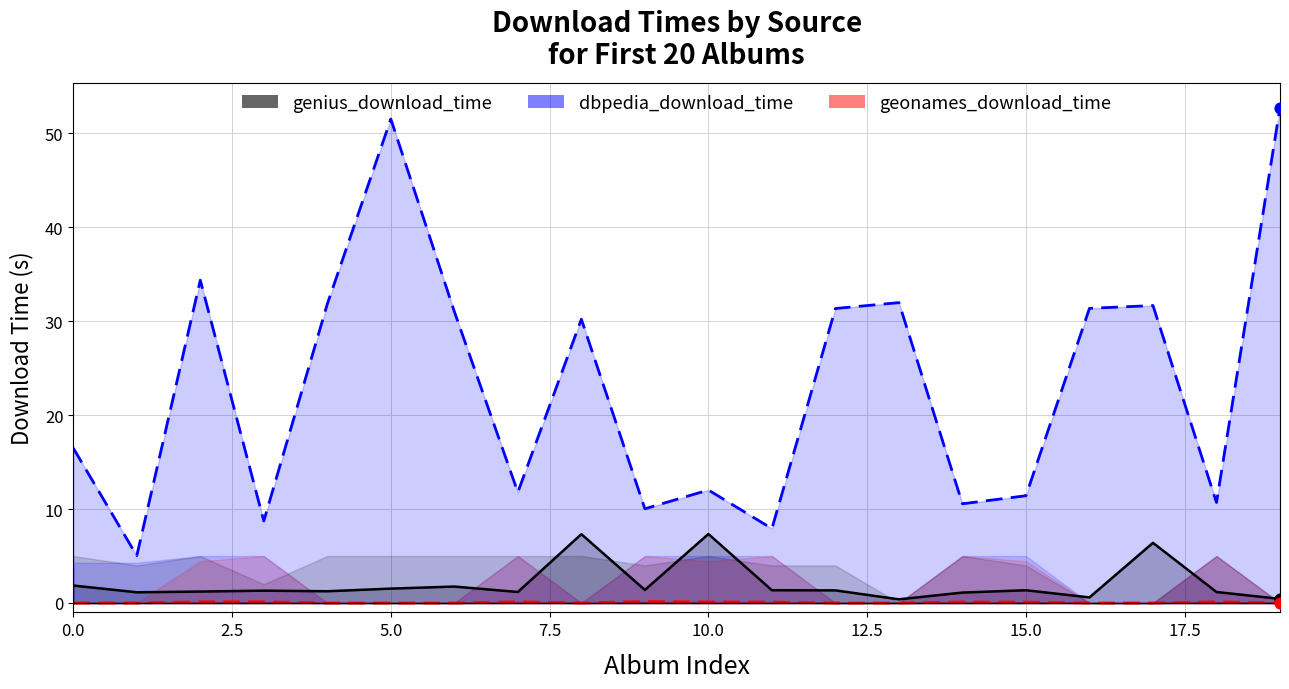

At which category is the sum across all series the highest?

19